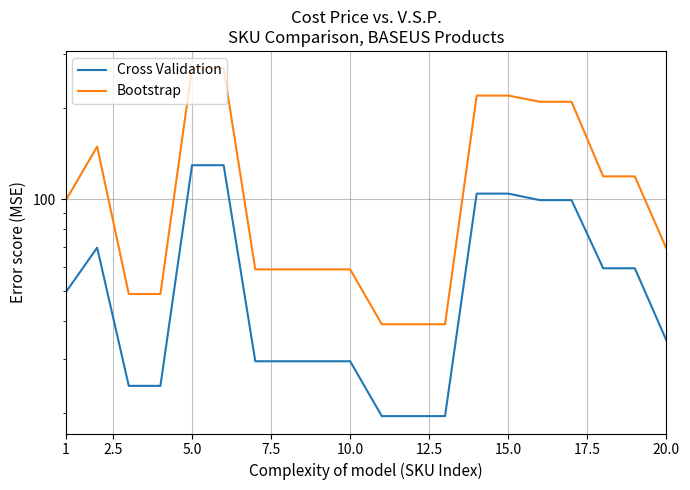

True or false: Bootstrap and Cross Validation intersect in this chart.

False